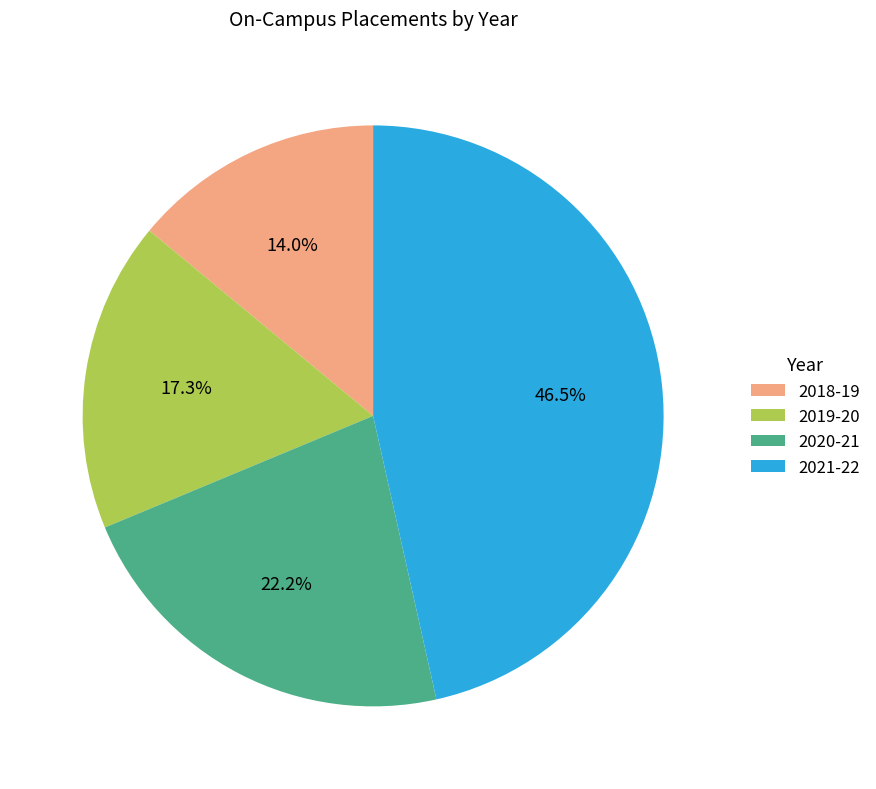

What portion of the pie excludes 2021-22?

53.5%